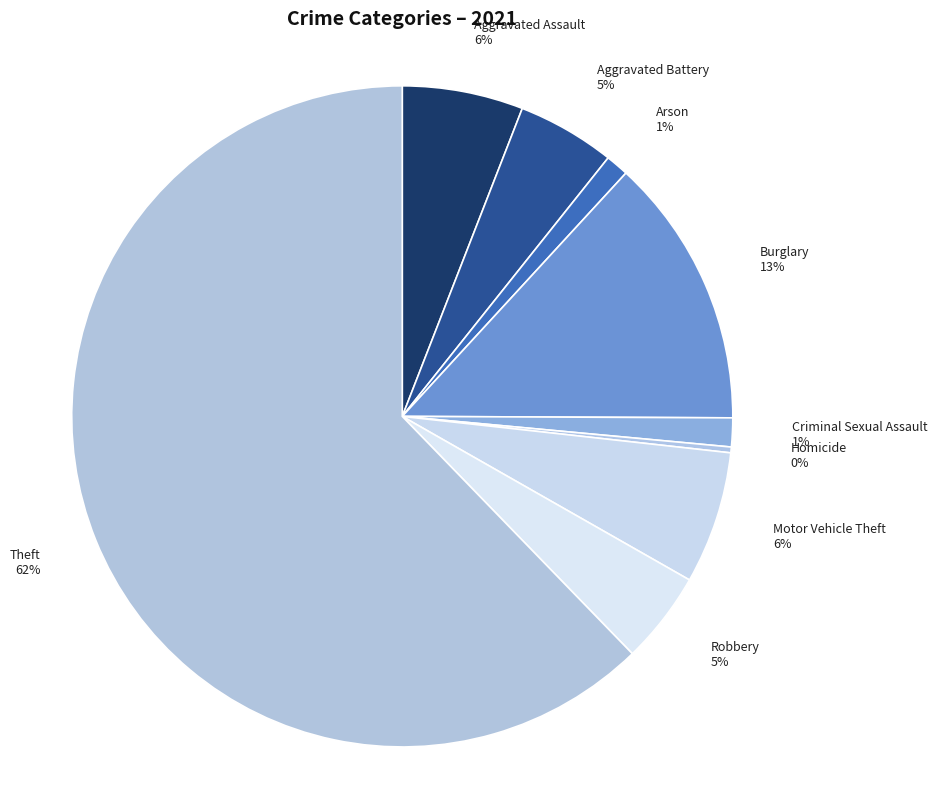

How many slices are in this pie chart?

9